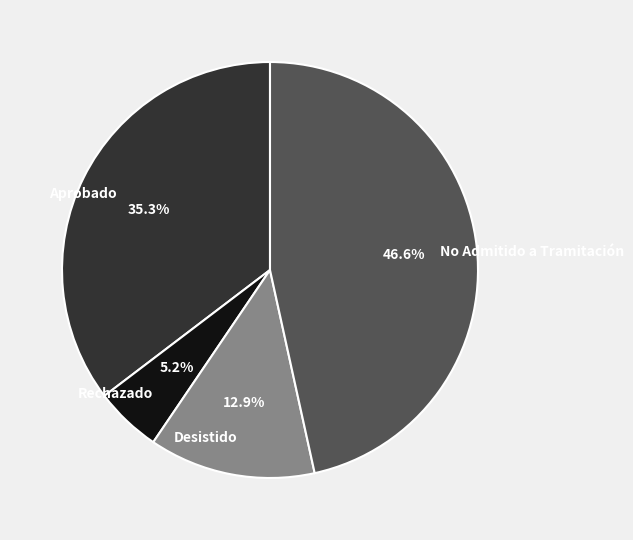

What is the largest slice in the pie chart?

No Admitido a Tramitación